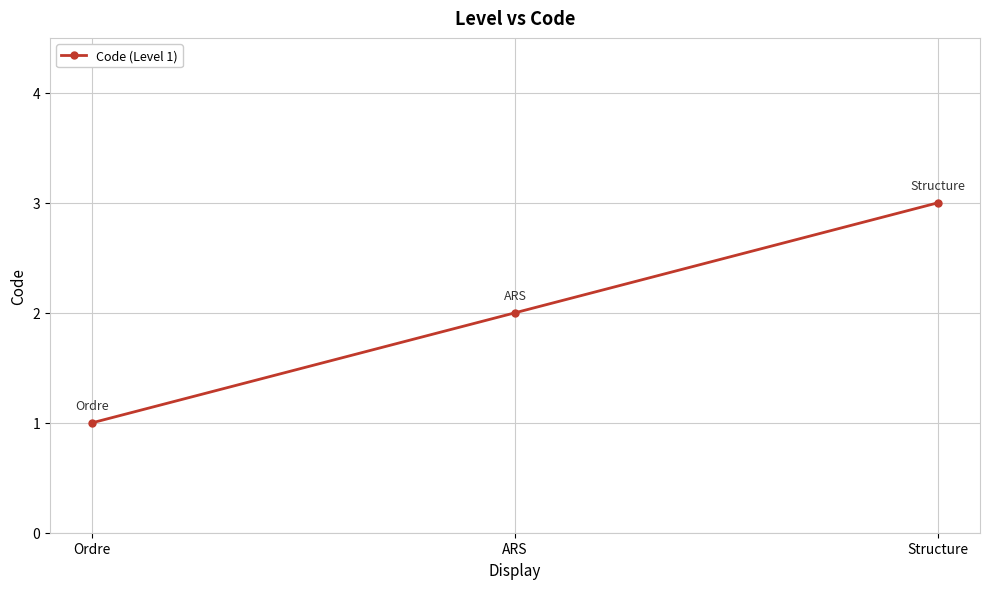

What is the maximum value shown in the chart?

3